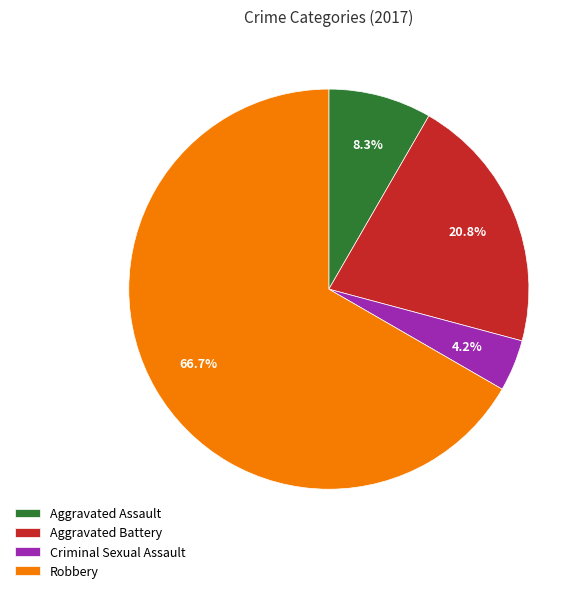

How many slices are in this pie chart?

4